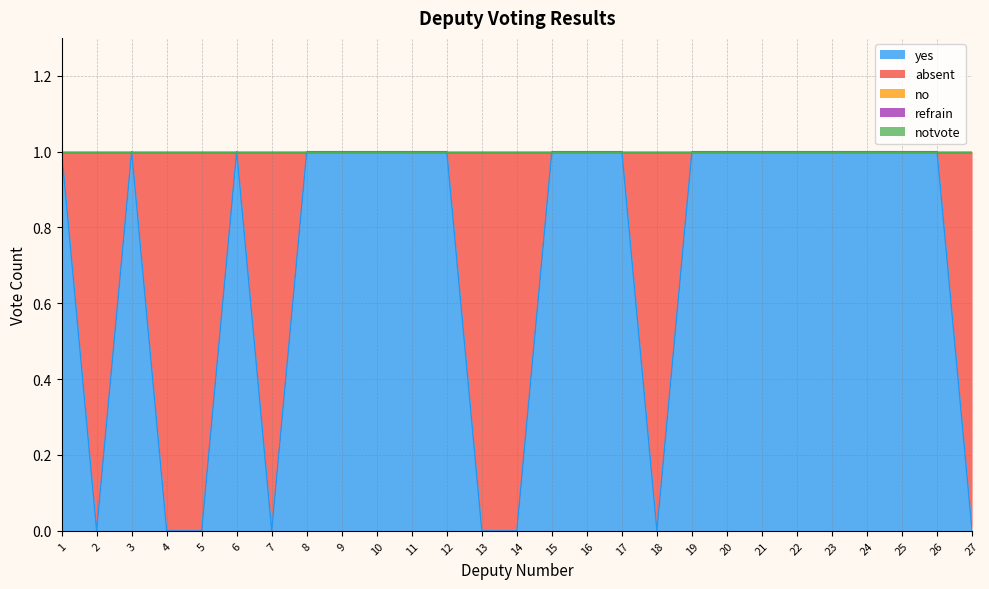

How many intersections are there between absent and yes?

11